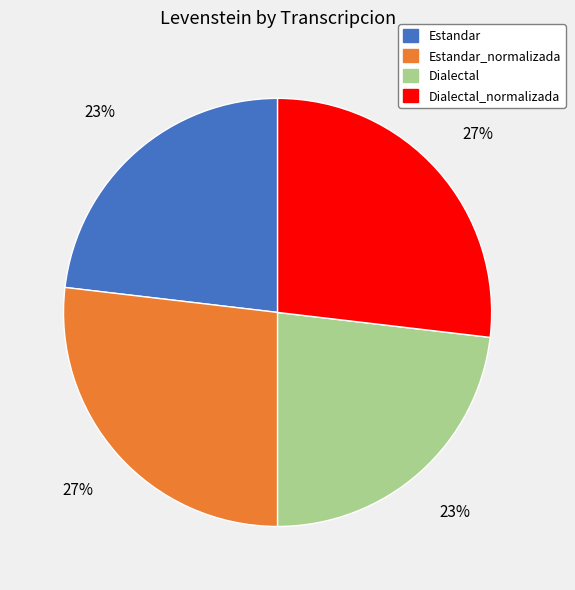

To the nearest percent, what percentage of the pie is Dialectal?

23%